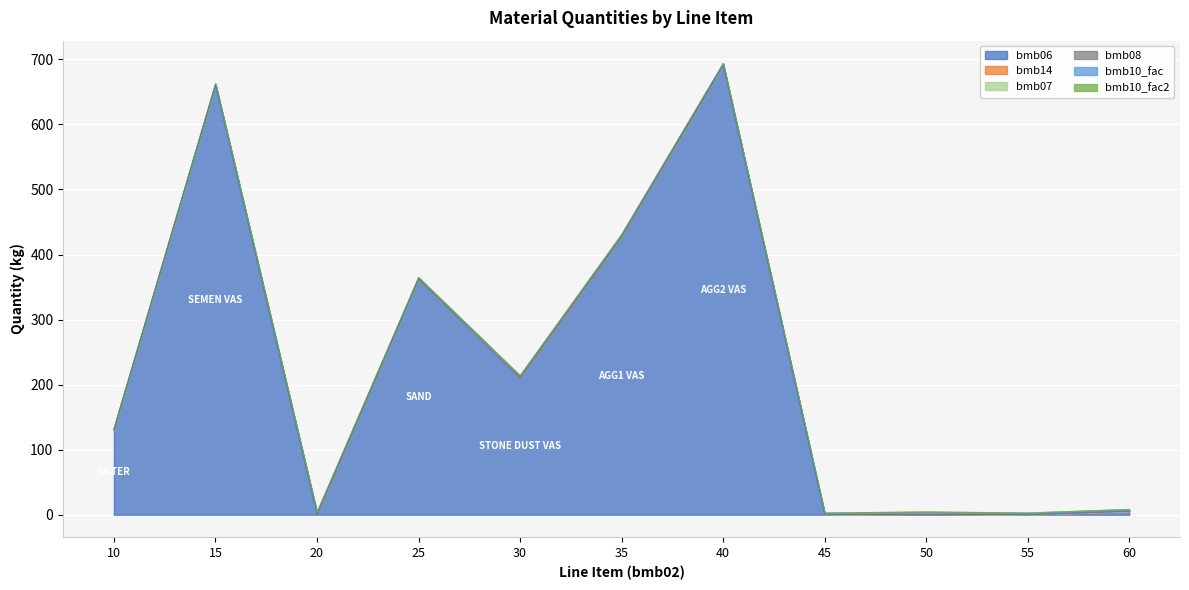

At which label does bmb10_fac2 reach its minimum?

10